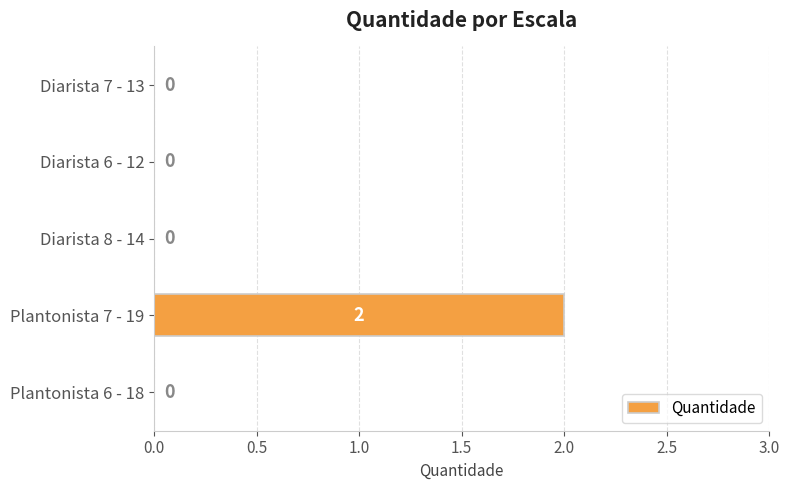

What is the change in value from Plantonista 6 - 18 to Plantonista 7 - 19?

+2